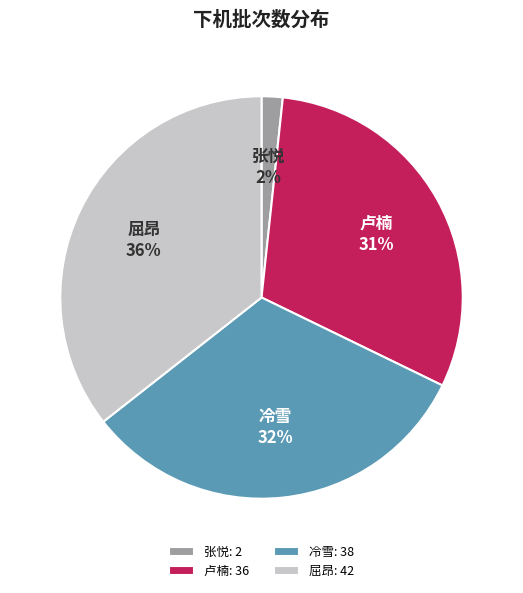

True or false: 卢楠 accounts for 43% of the total.

False